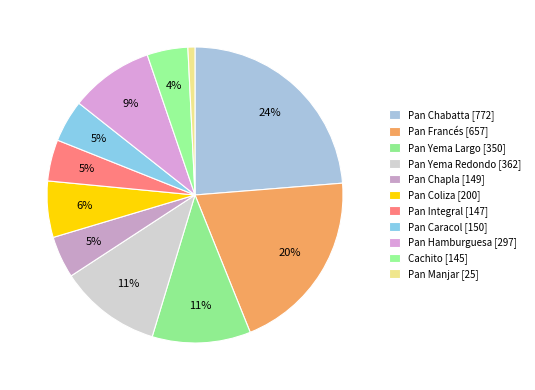

Count the number of slices in the pie.

11